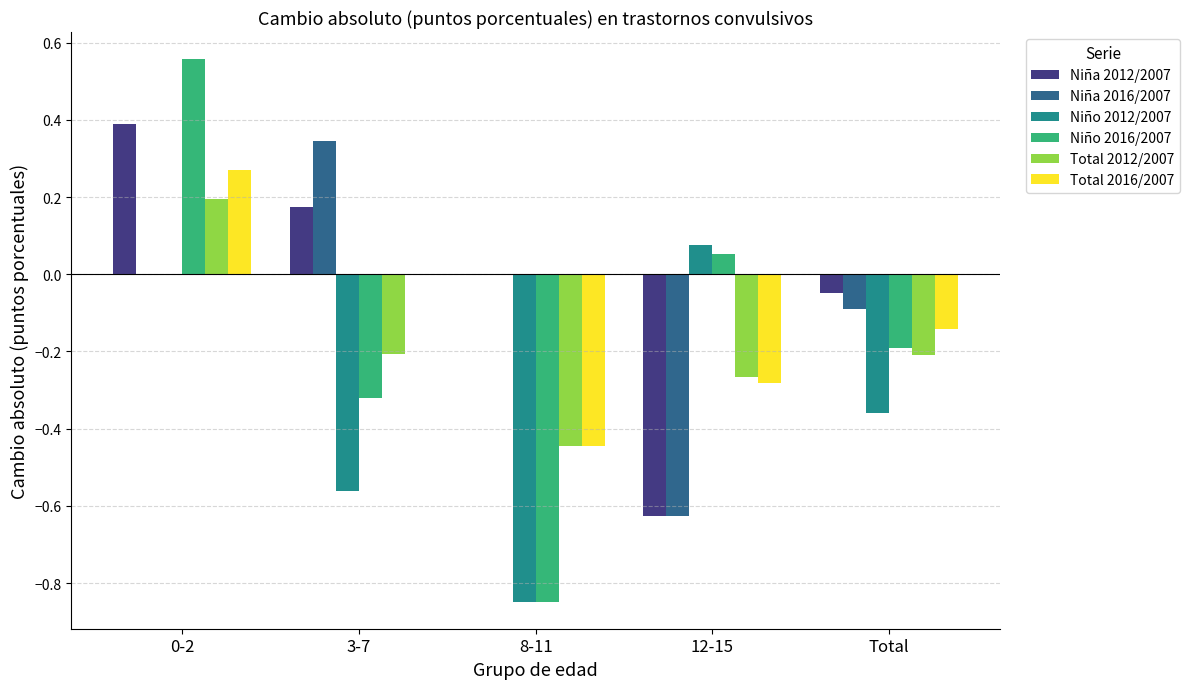

True or false: Niño 2016/2007 has a value of -0.2 at Total.

True